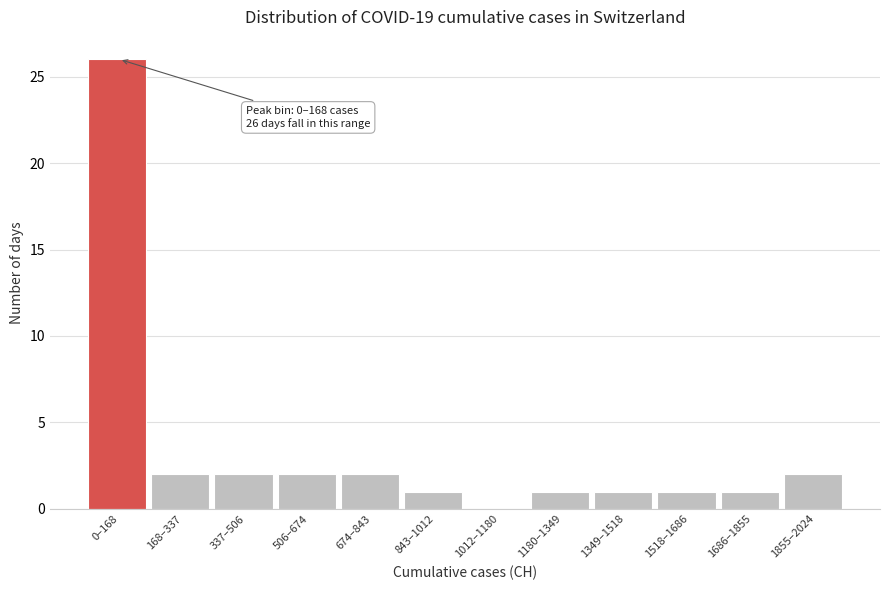

Reading left to right, extract all data points from this chart.

0–168=26	168–337=2	337–506=2	506–674=2	674–843=2	843–1012=1	1012–1180=0	1180–1349=1	1349–1518=1	1518–1686=1	1686–1855=1	1855–2024=2